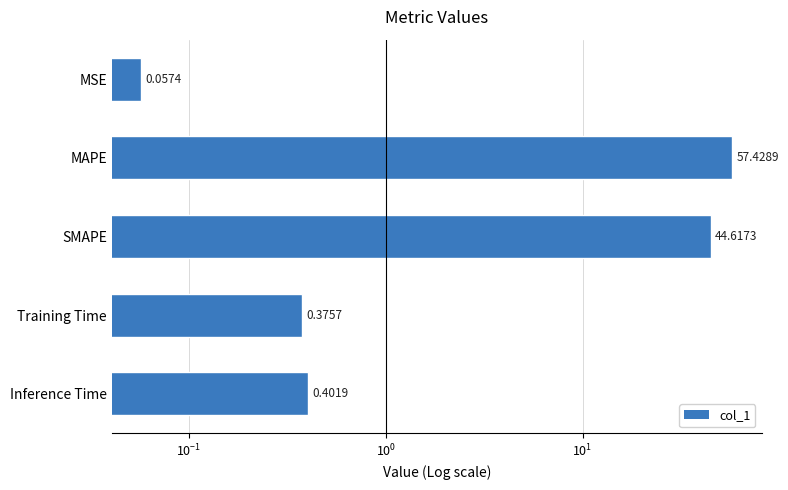

What is the sum of all values?

102.9